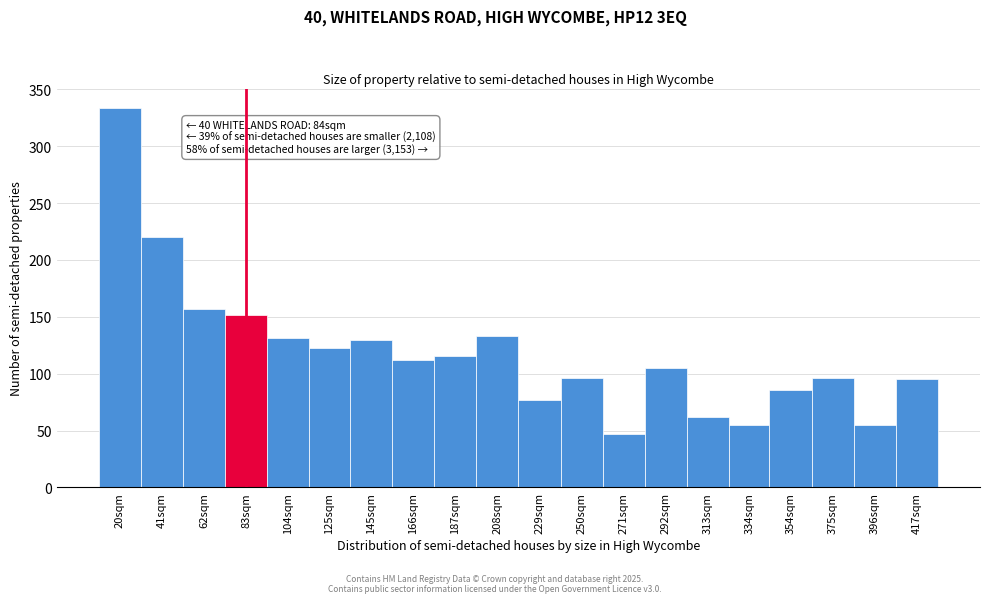

Approximately how many times larger is the value at 375sqm compared to 187sqm?

0.8